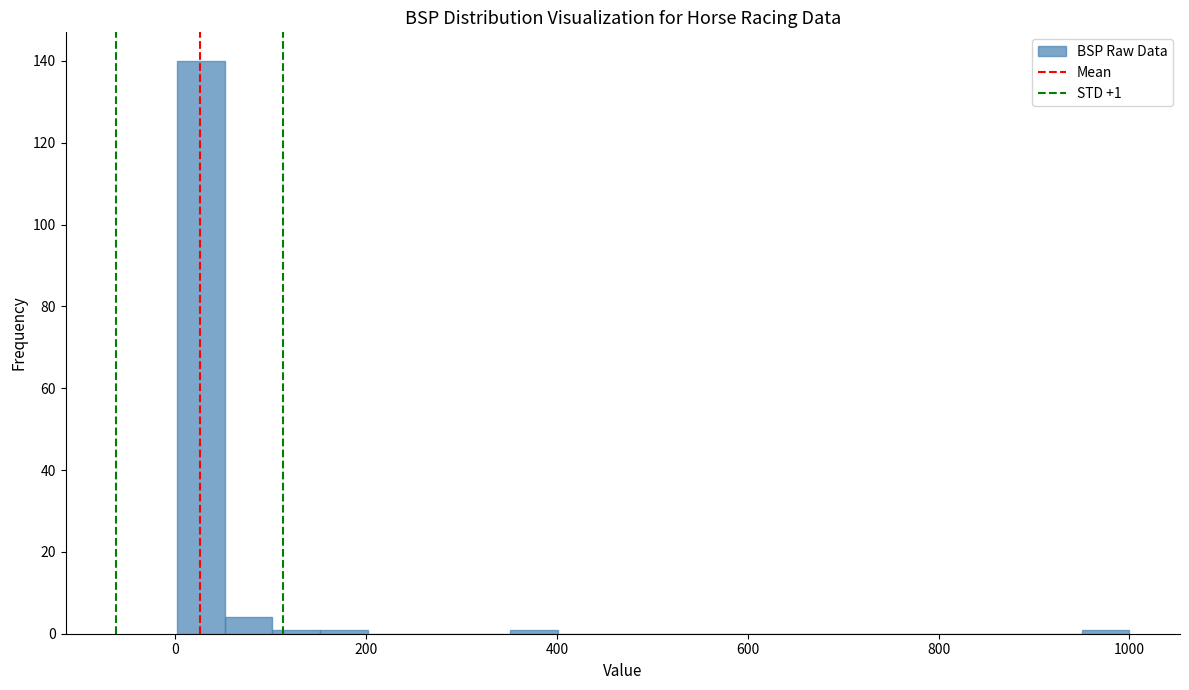

Around what value on the x-axis is the tallest bar? Give the approximate position of its centre, as read against the axis.

20